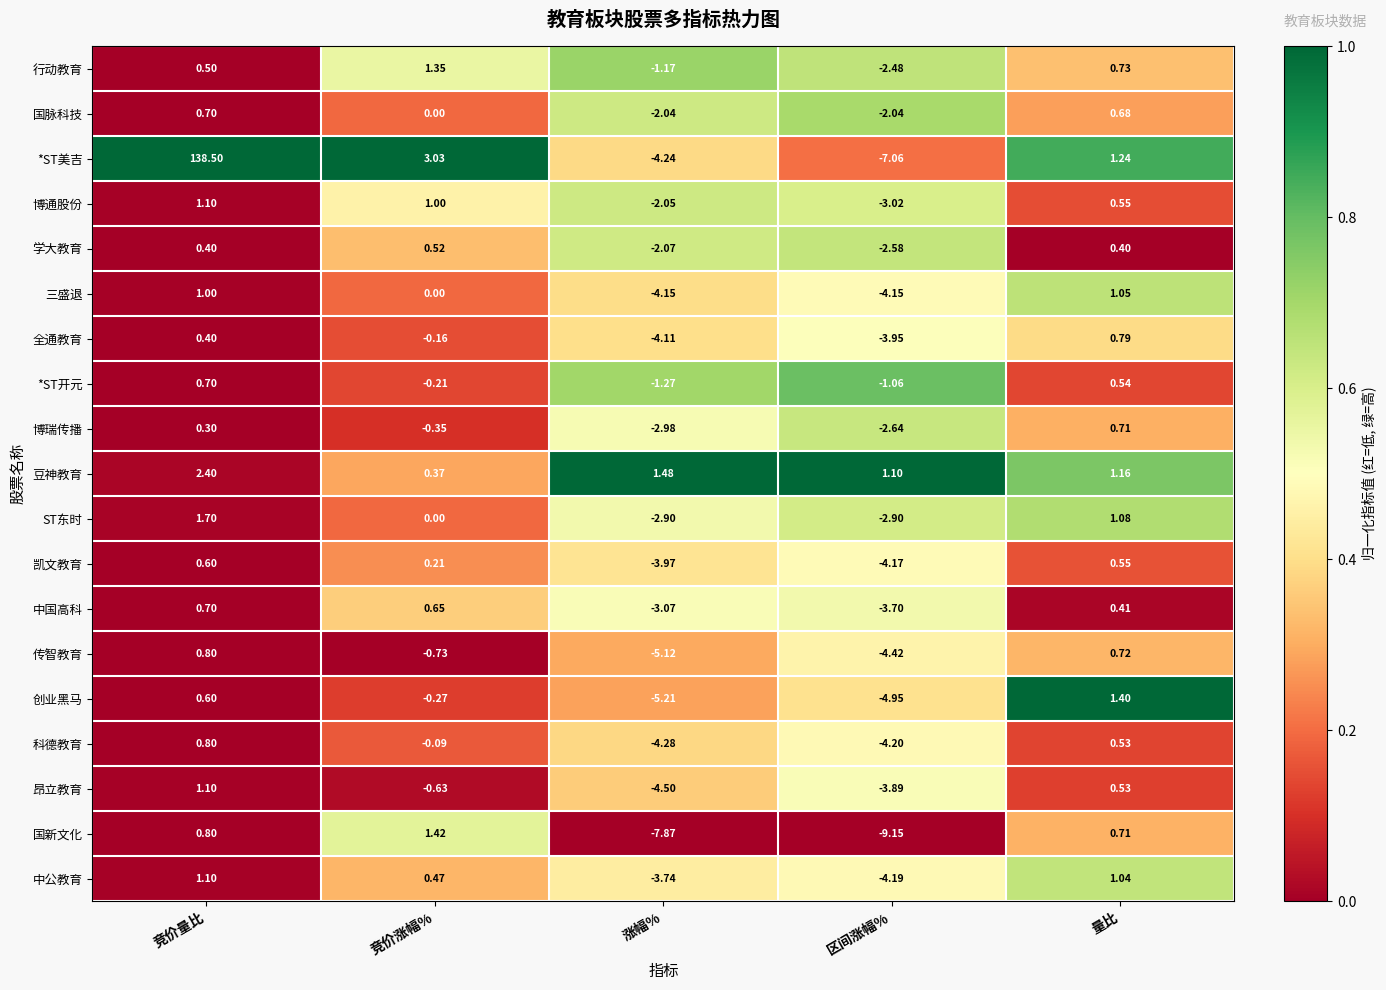

Which series has the widest spread of values?

*ST美吉